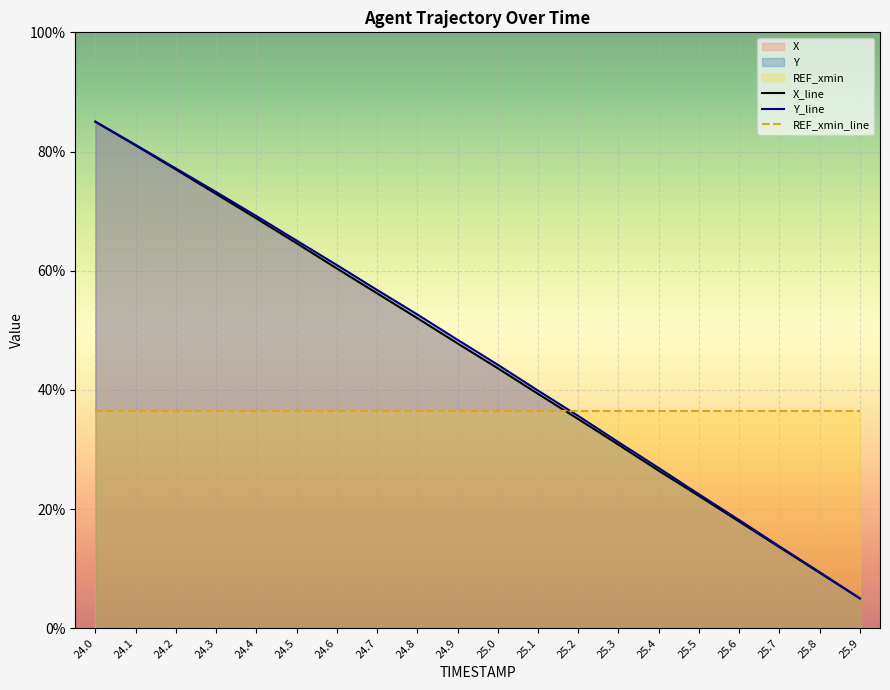

True or false: X_line and Y_line cross at least once.

False